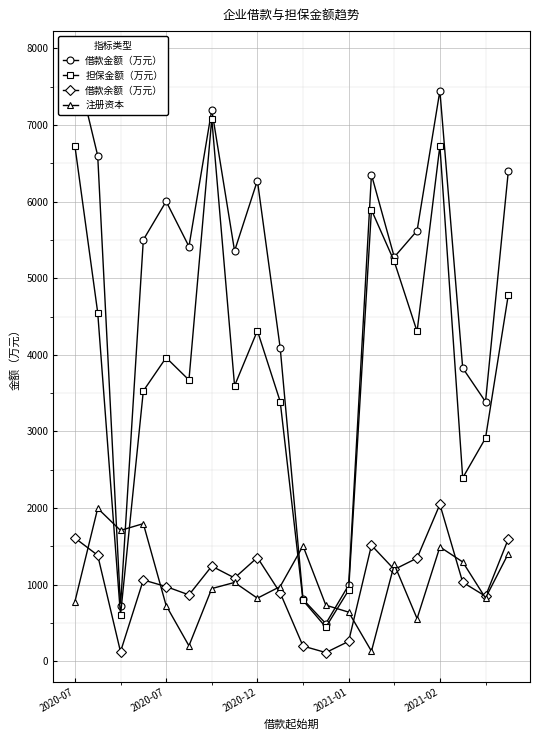

Which series has the largest total across all categories?

借款金额（万元）